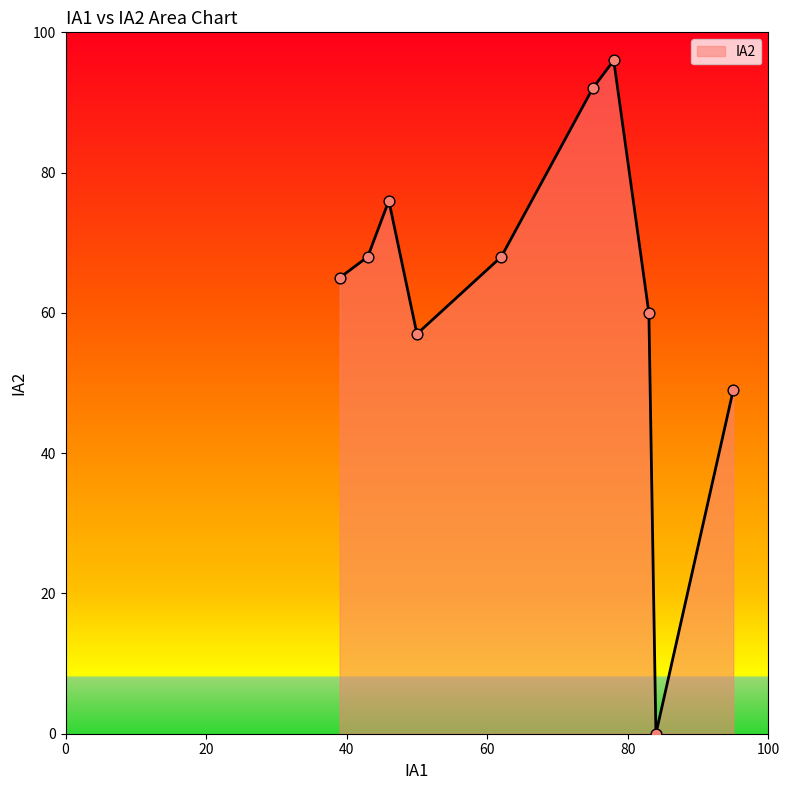

What is the maximum value shown in the chart?

96